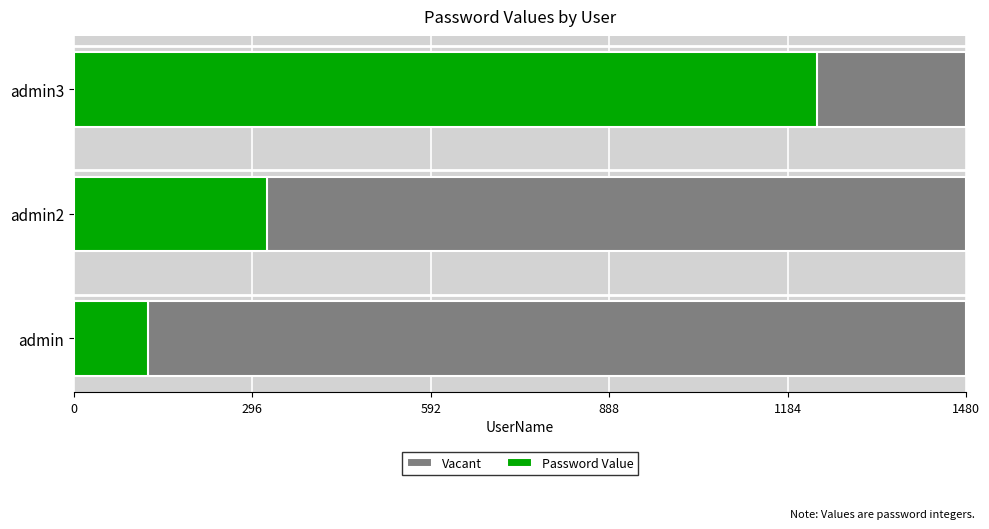

Count the number of categories in the chart.

3